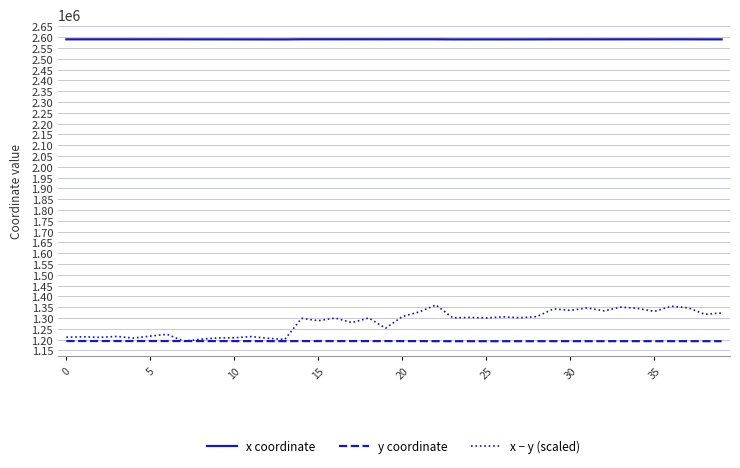

Does the chart have visible grid lines?

Yes